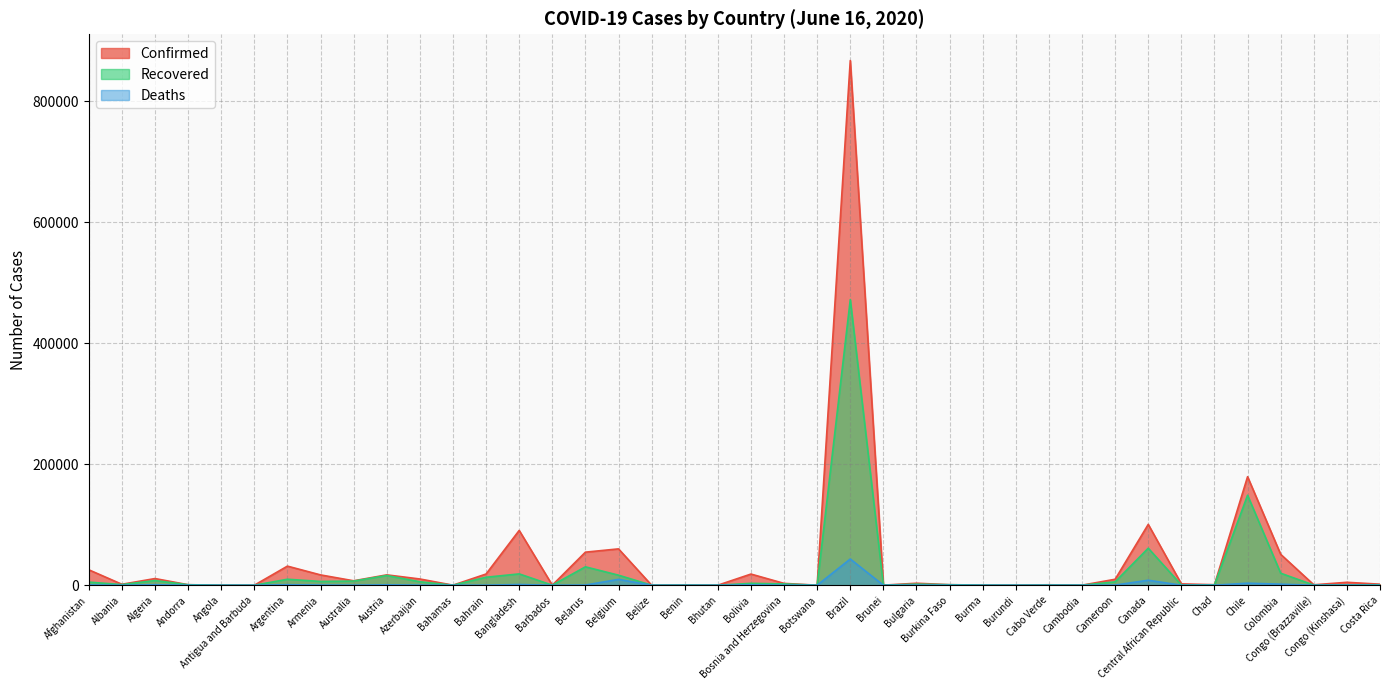

What is the total value across all series at Cameroon?

15710